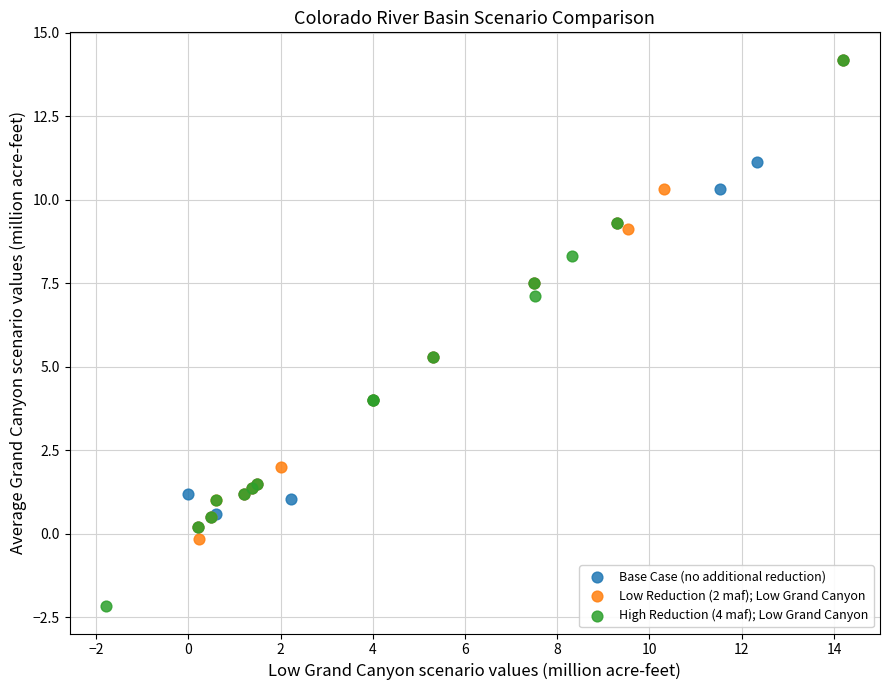

Which series has the largest Y range (max minus min)?

High Reduction (4 maf); Low Grand Canyon